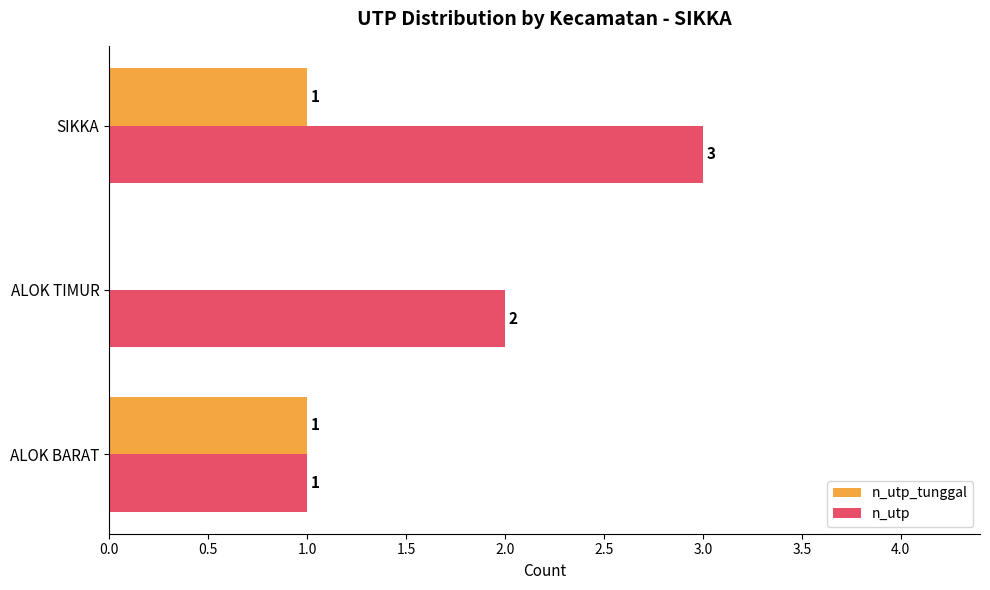

At which category is the sum across all series the highest?

SIKKA